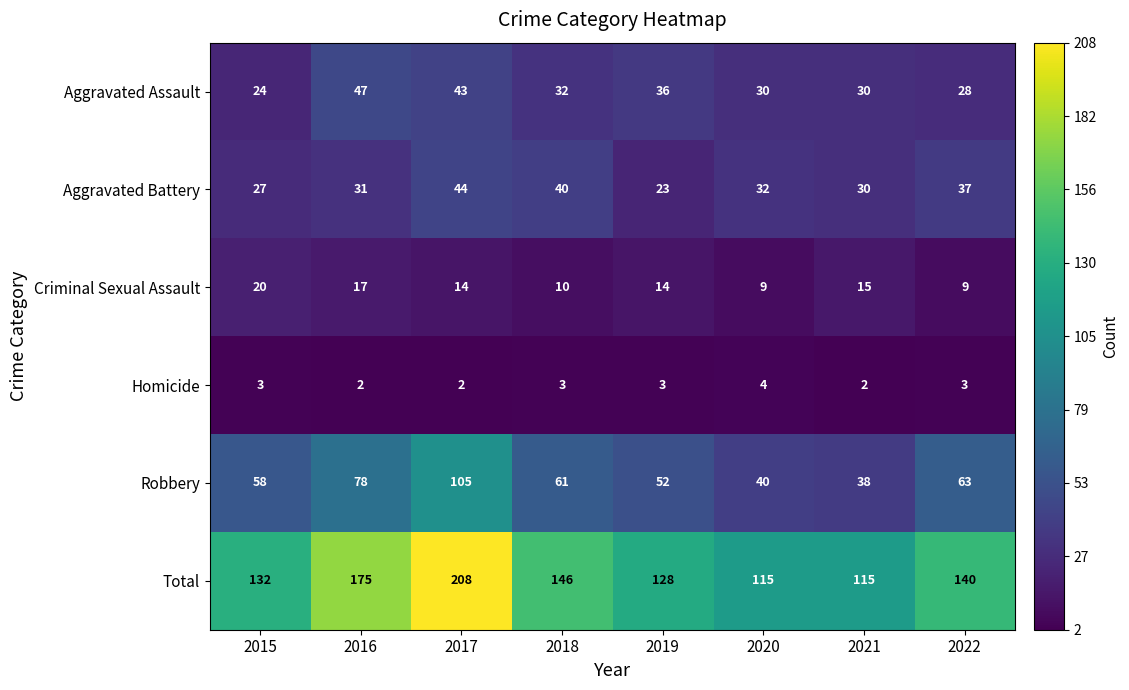

Which series has the widest spread of values?

Total